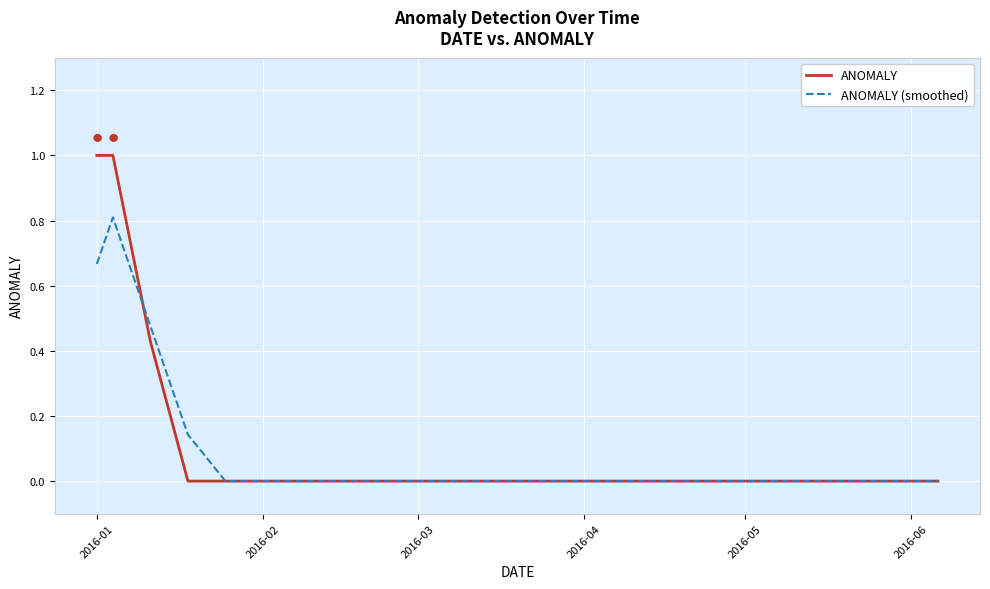

Rank the series by their average value, from highest to lowest.

ANOMALY, ANOMALY (smoothed)